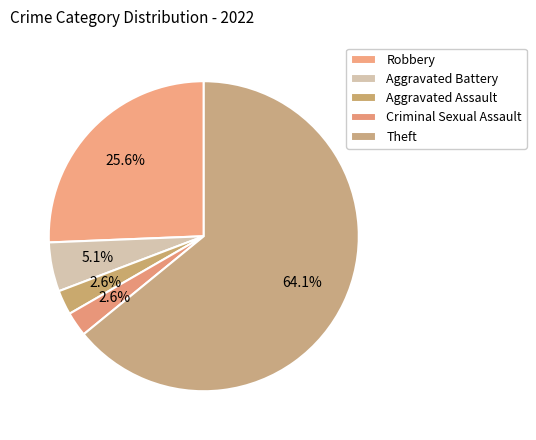

Which category has the biggest portion of the pie?

Theft